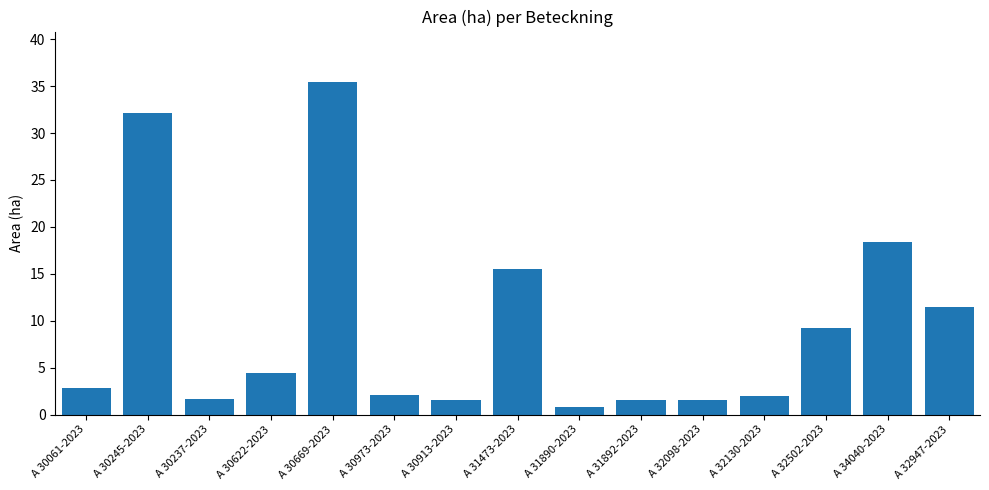

What is the label of the 1st bar from the left?

A 30061-2023